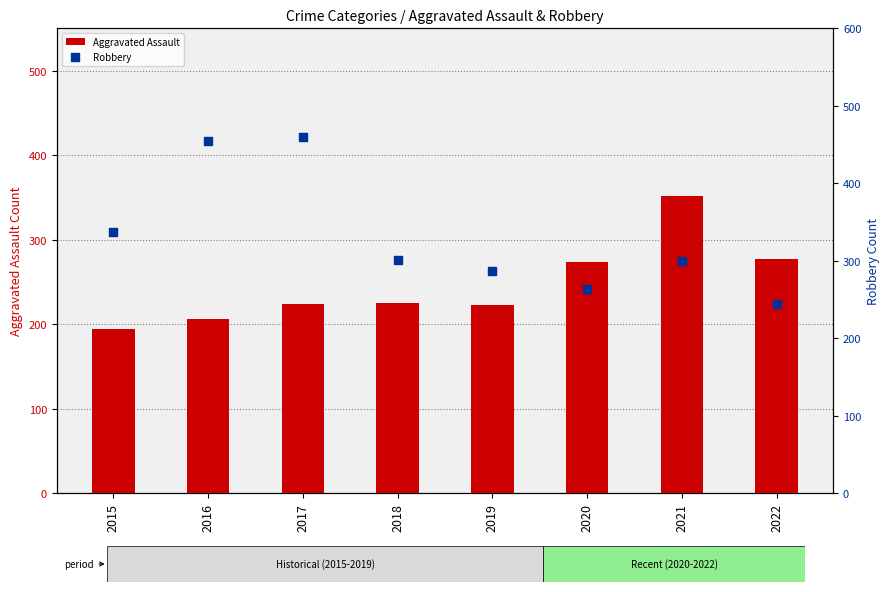

At how many categories does at least one series exceed 387?

2